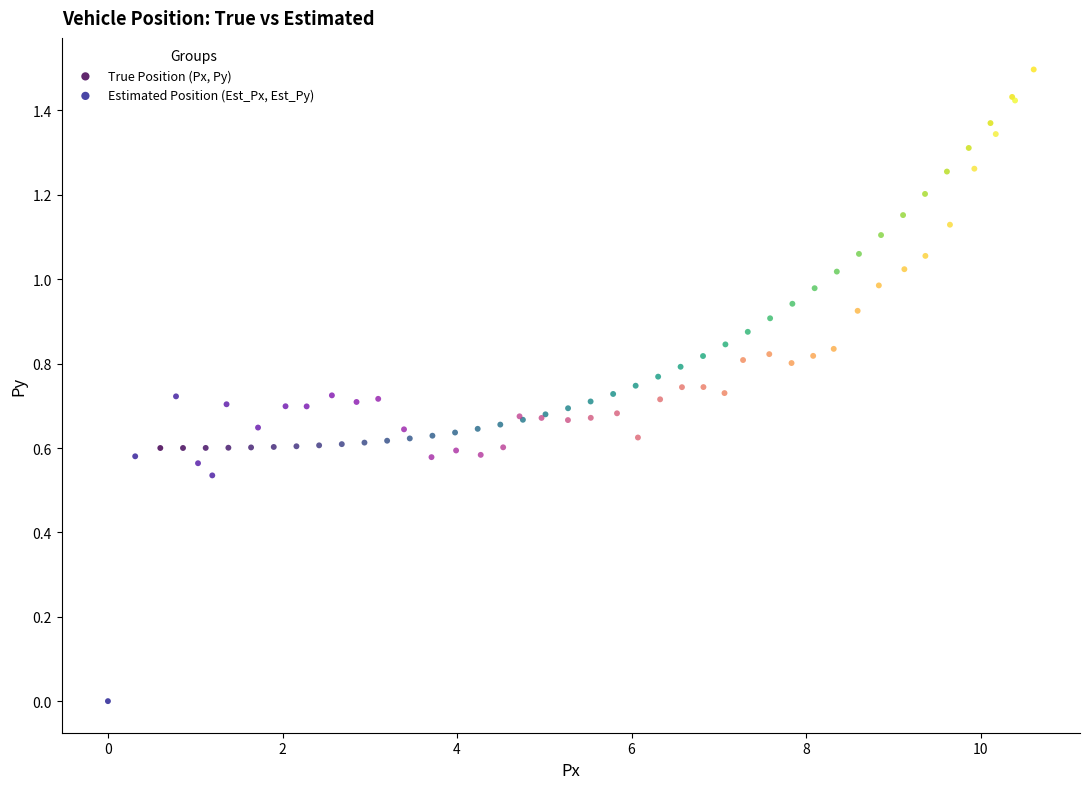

Which series has the largest Y range (max minus min)?

Estimated Position (Est_Px, Est_Py)